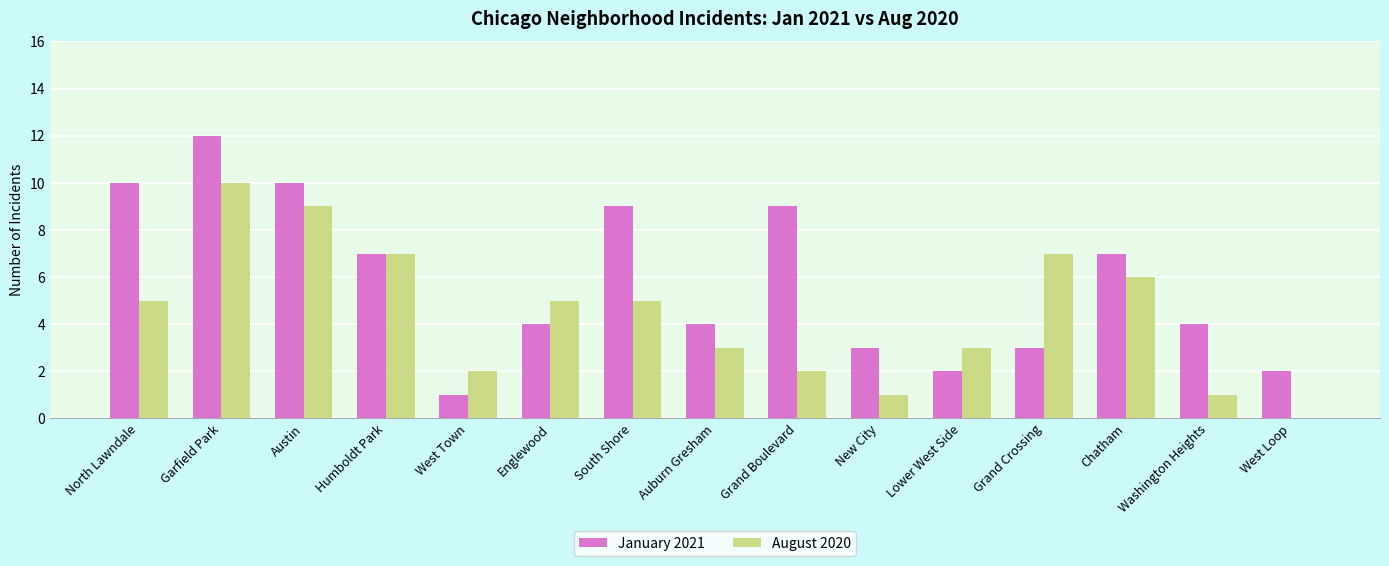

The August 2020 series shows 2 at West Town. True or false?

True